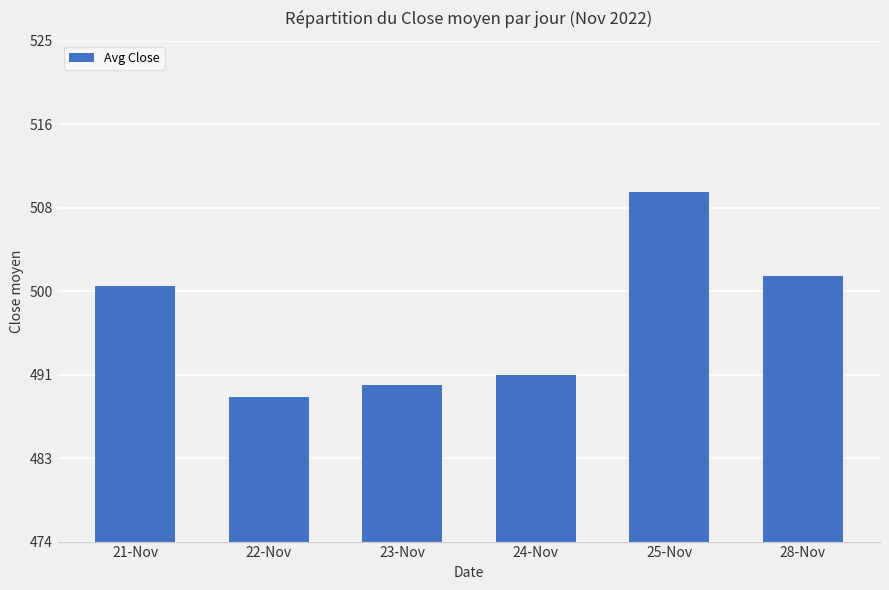

What is the label of the 2nd bar from the right?

25-Nov